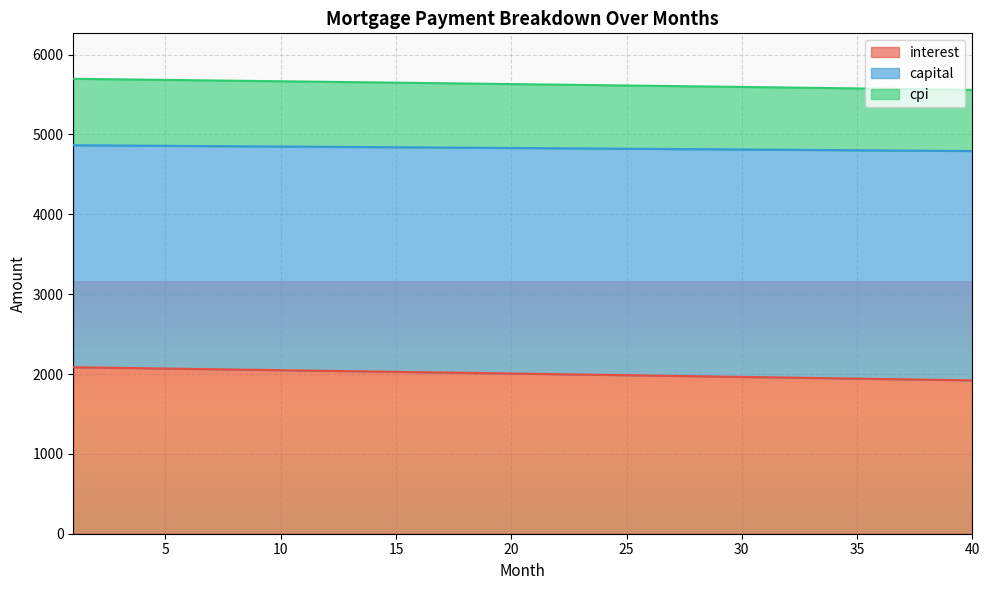

What is the value of the interest point at the 22nd from the left?

1998.1